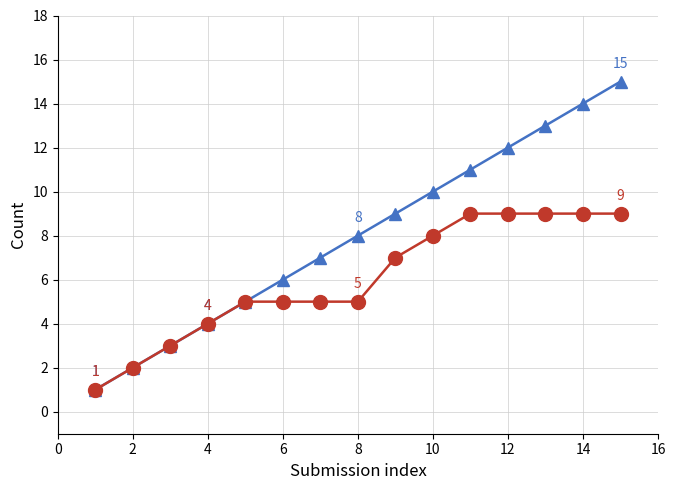

How many lines are shown in the chart?

2